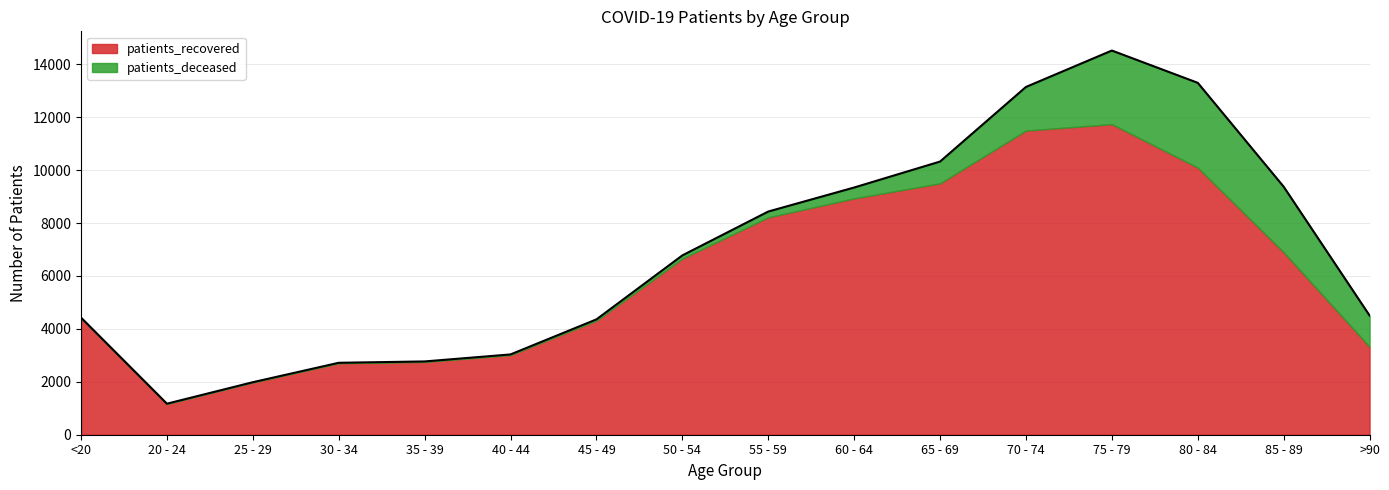

Where does the data first go above 6778?

55 - 59